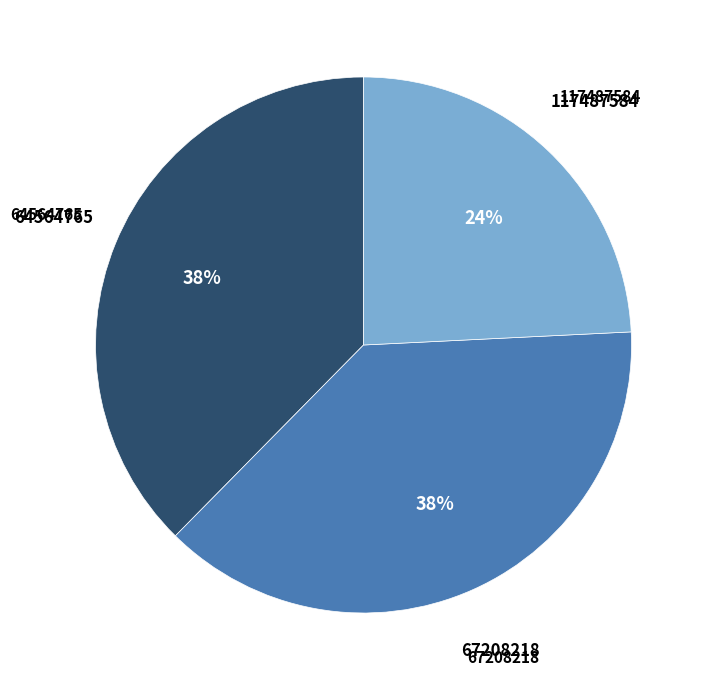

Is there a majority slice in this chart?

No